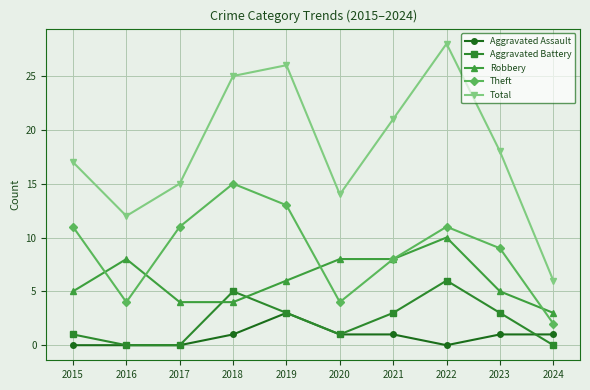

What is the value of the Total point at the 9th from the left?

18